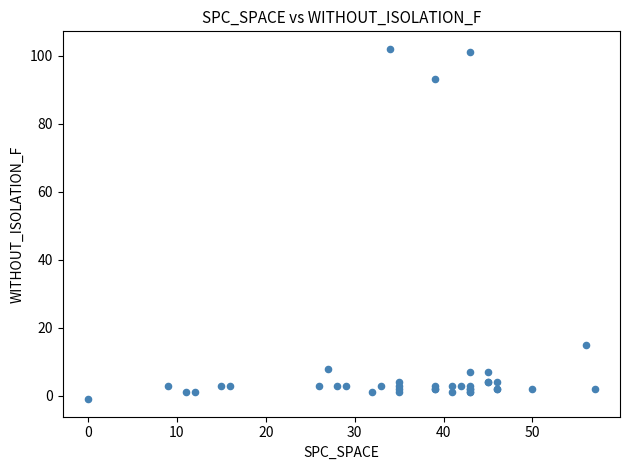

What Y value in the scatter plot is closest to 50?

15